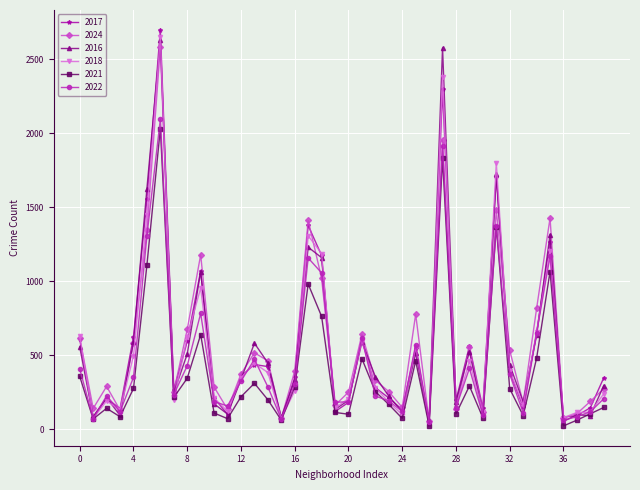

What is the difference between the maximum and second lowest values in the 2017 series?

2630